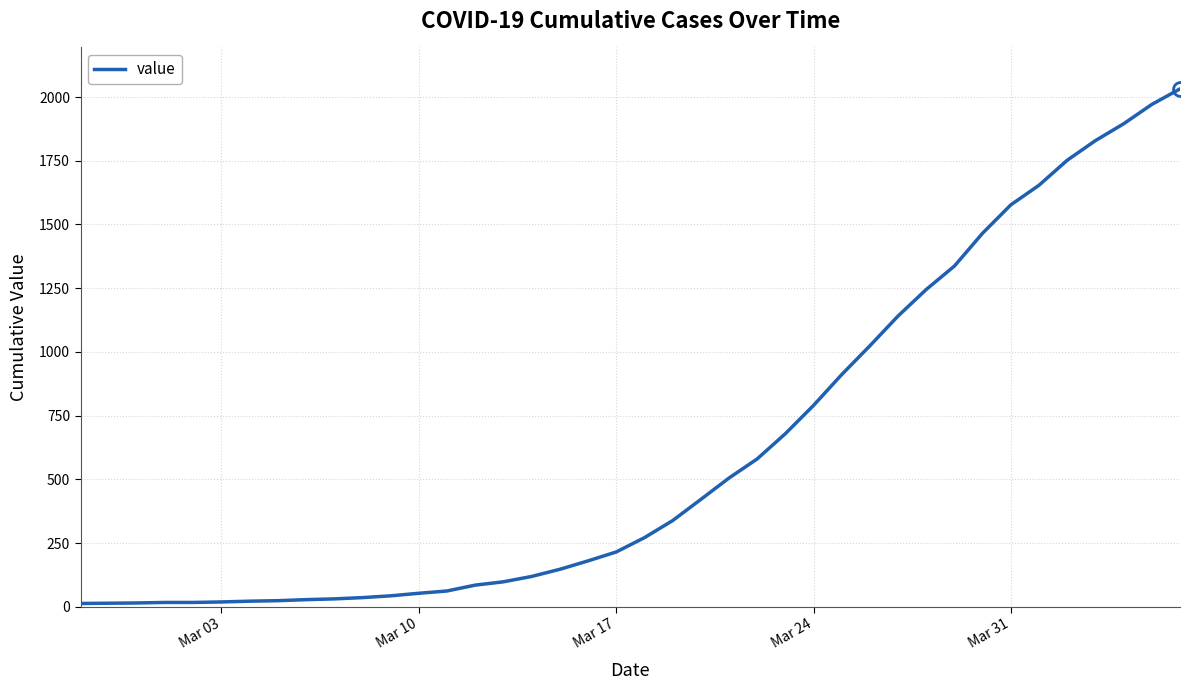

What is the maximum value shown in the chart?

2032